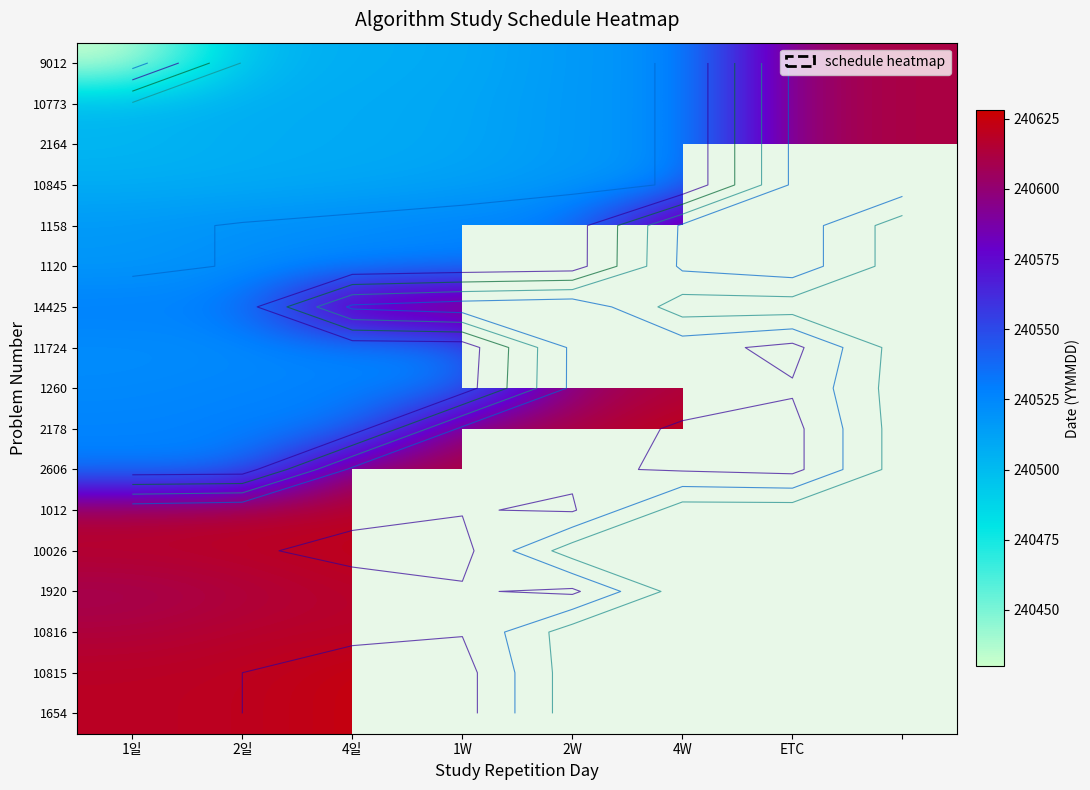

Is it true that 10773 equals 240521.0 at 4W?

True